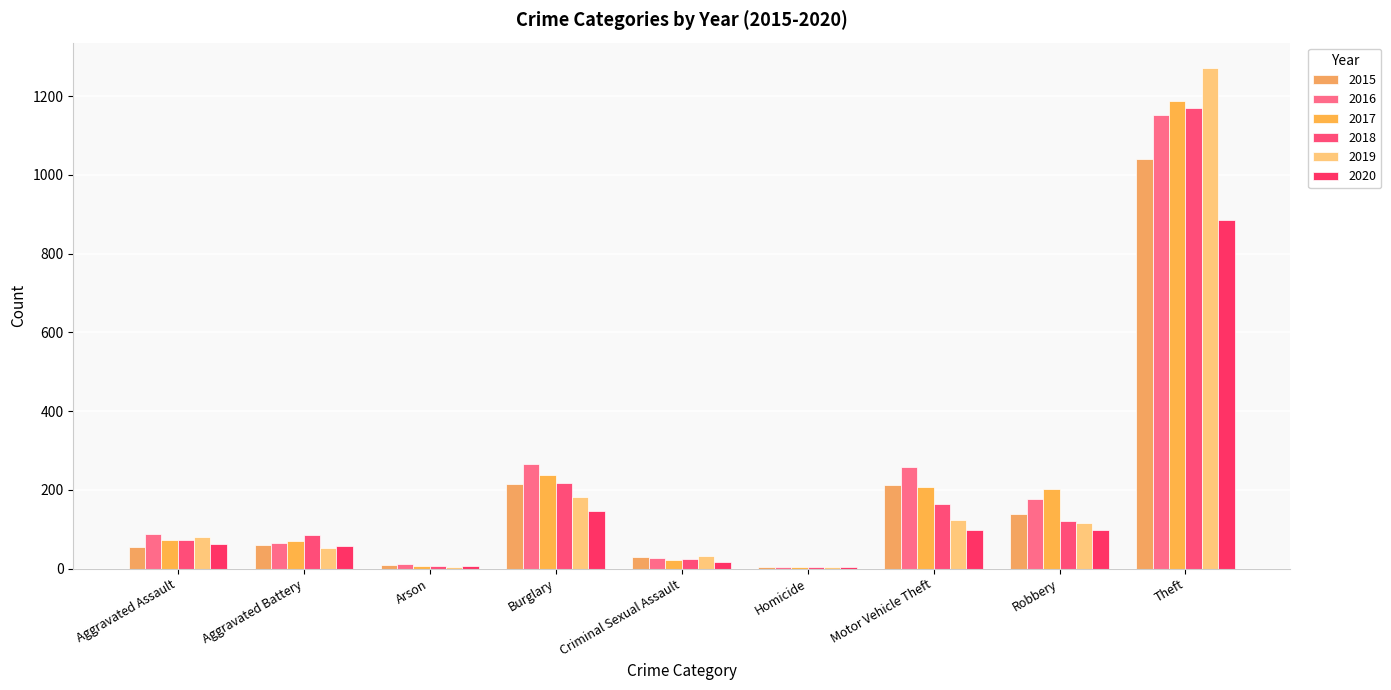

True or false: 2018 has a value of 1753 at Theft.

False